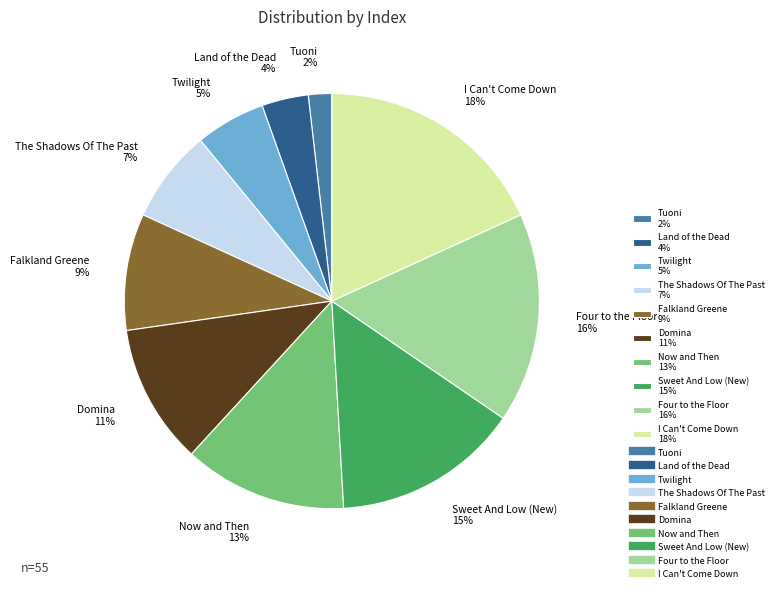

Is there any slice that represents more than half of the pie?

No